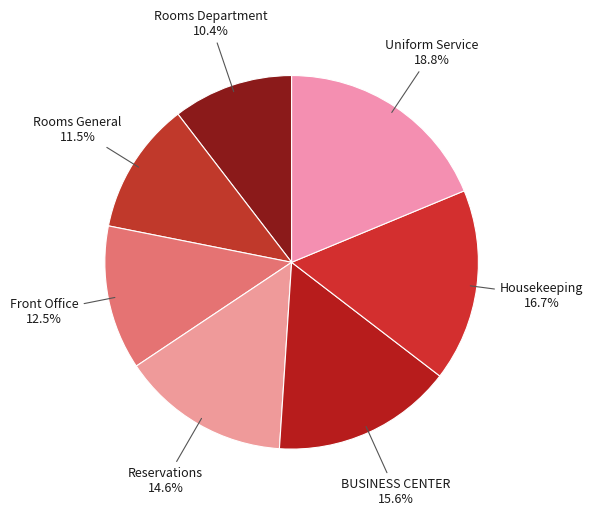

Is there any slice that represents more than half of the pie?

No